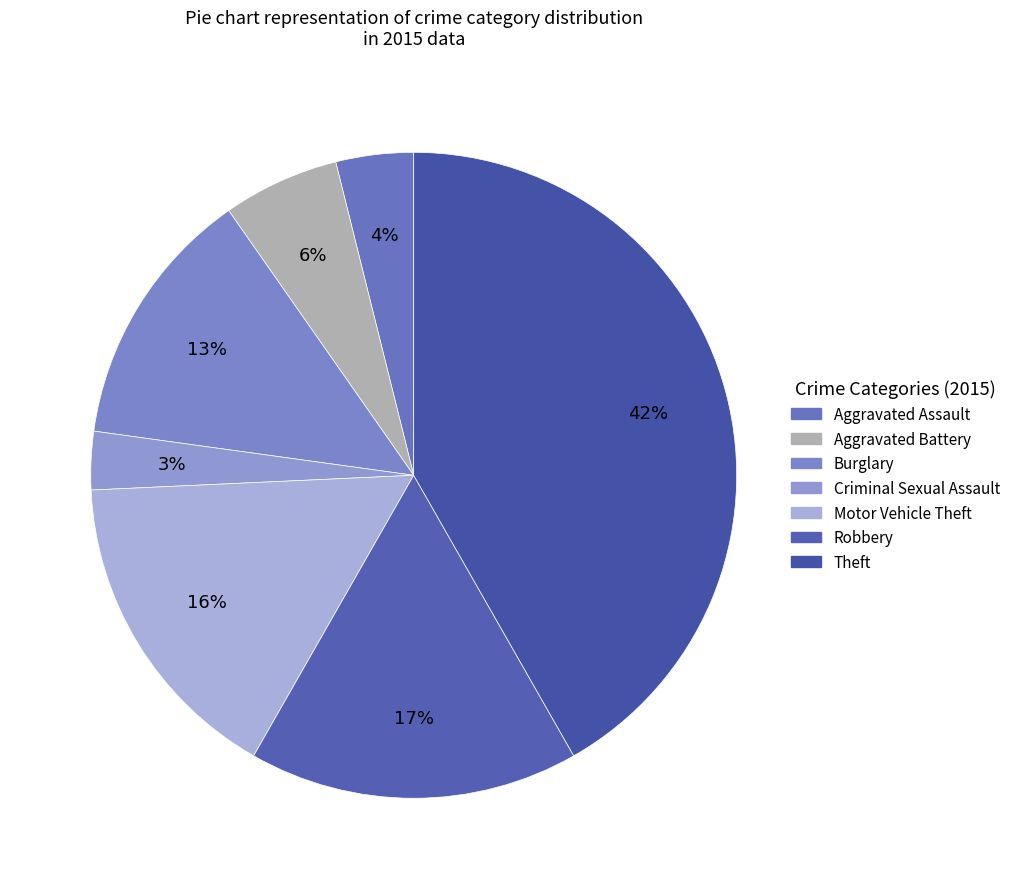

To the nearest percent, what is the difference between the Motor Vehicle Theft and Aggravated Battery slice percentages?

10%